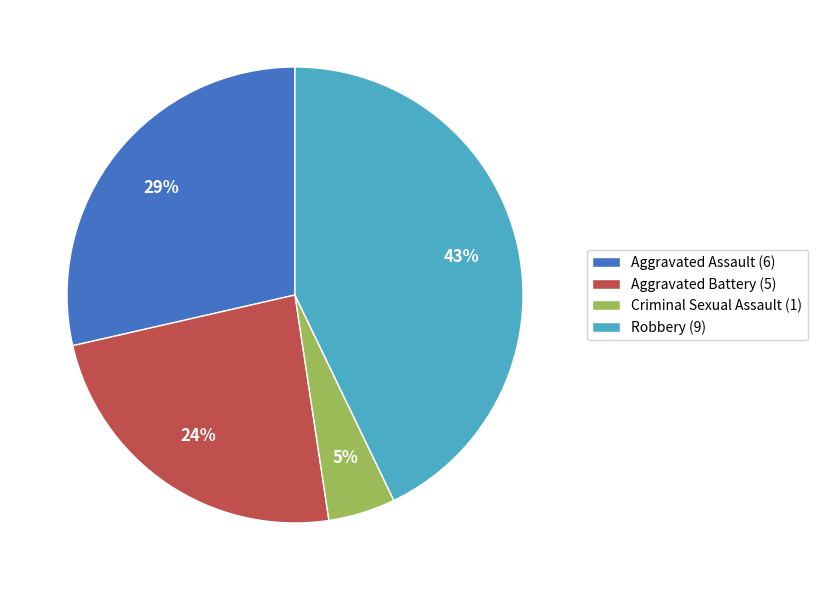

Does any single category account for the majority?

No